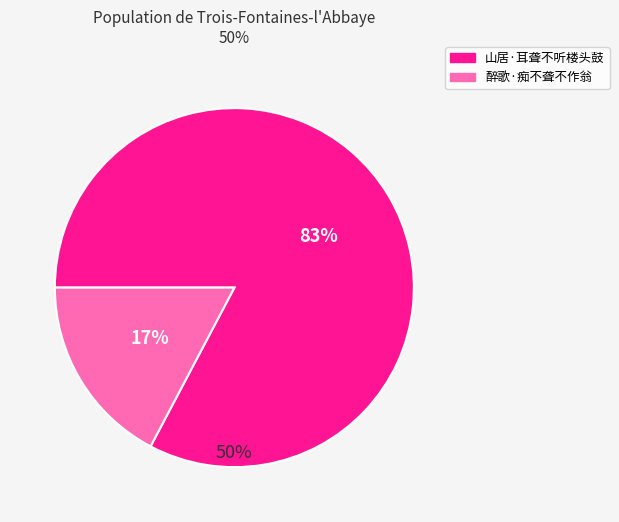

What is the change in value from 山居·耳聋不听楼头鼓 to 醉歌·痴不聋不作翁?

-296742